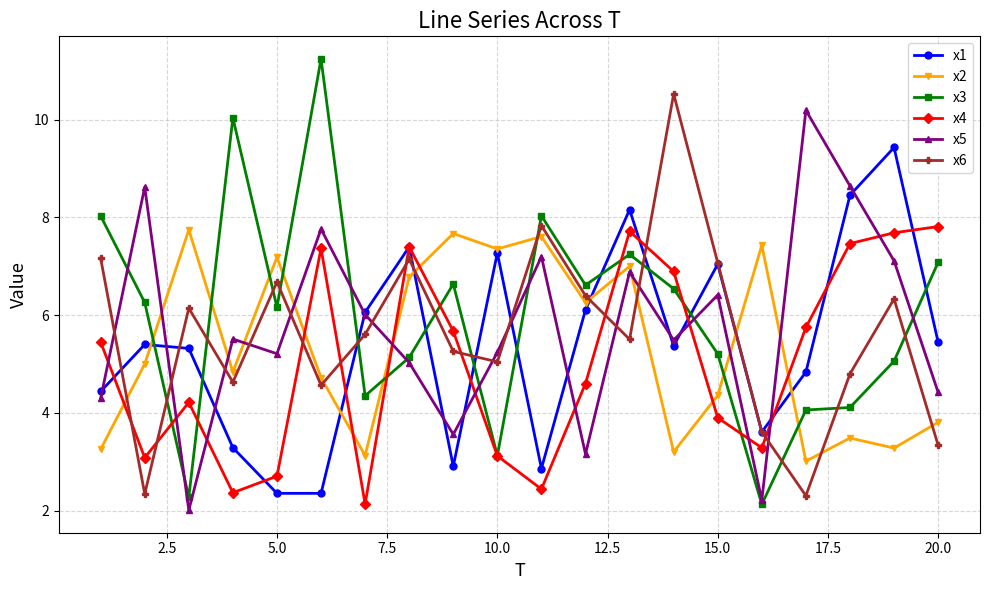

Is this an area chart (filled region under the line)?

No